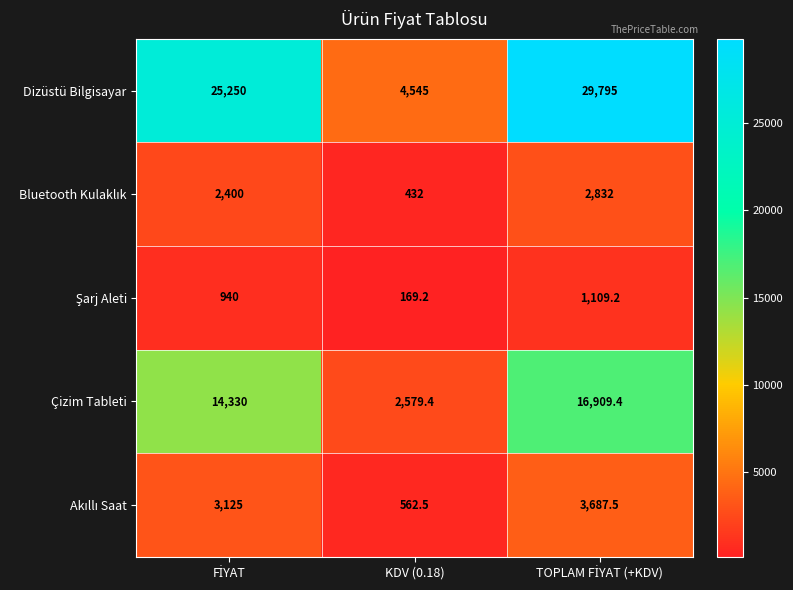

Which series has the largest total across all categories?

Dizüstü Bilgisayar